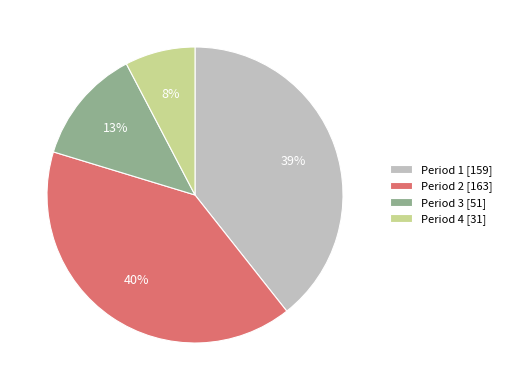

The Period 4 slice represents 3% of the pie. True or false?

False